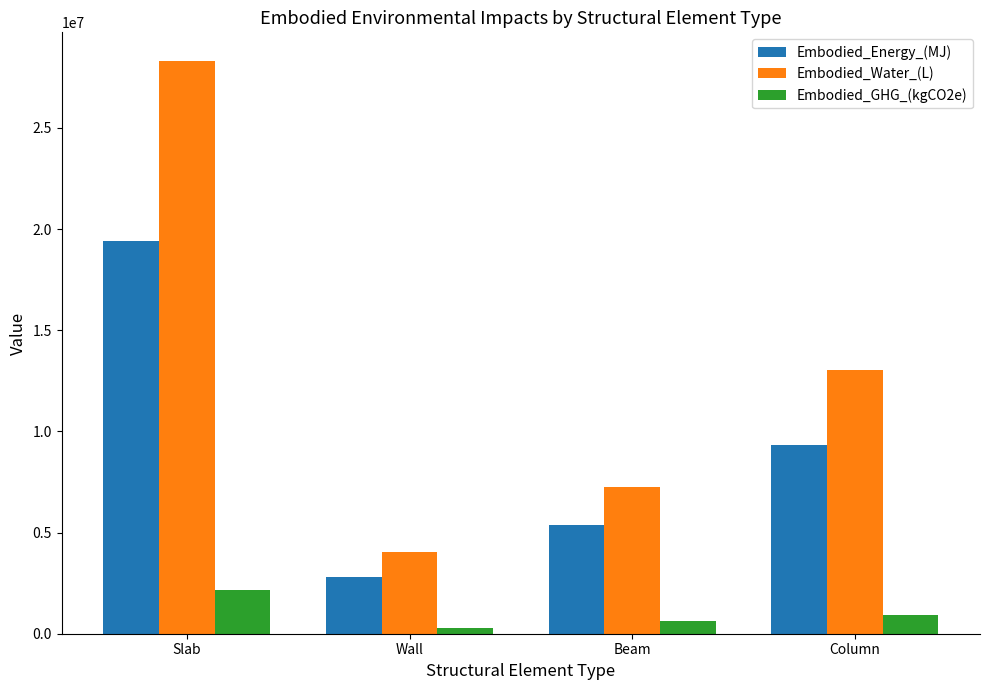

What is the highest value of the Embodied_Energy_(MJ) series?

19435365.2